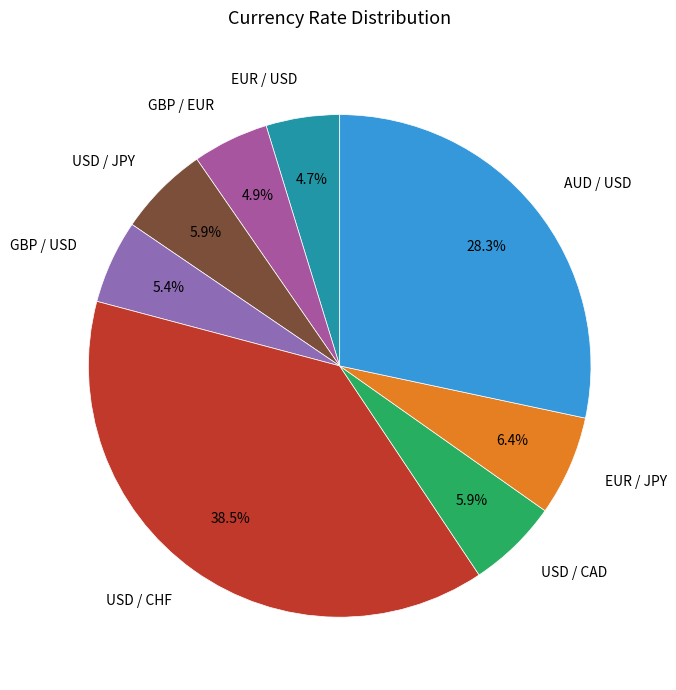

Which category has the biggest portion of the pie?

USD / CHF